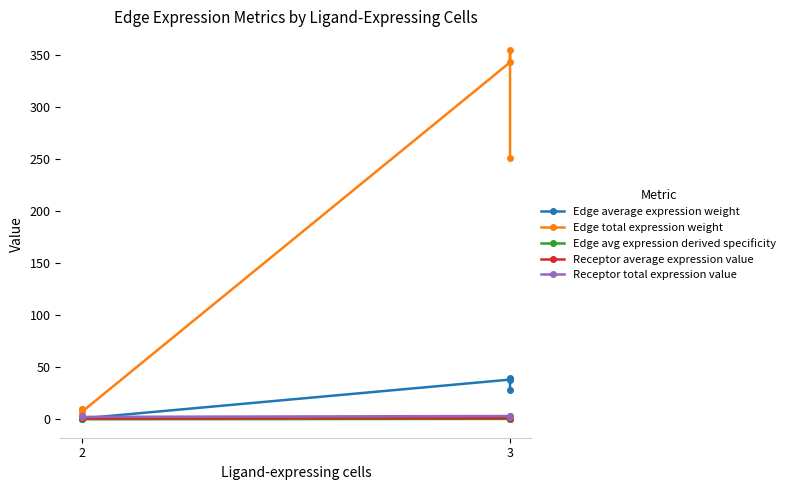

Rank the series by their maximum value, from lowest to highest.

Edge avg expression derived specificity, Receptor average expression value, Receptor total expression value, Edge average expression weight, Edge total expression weight